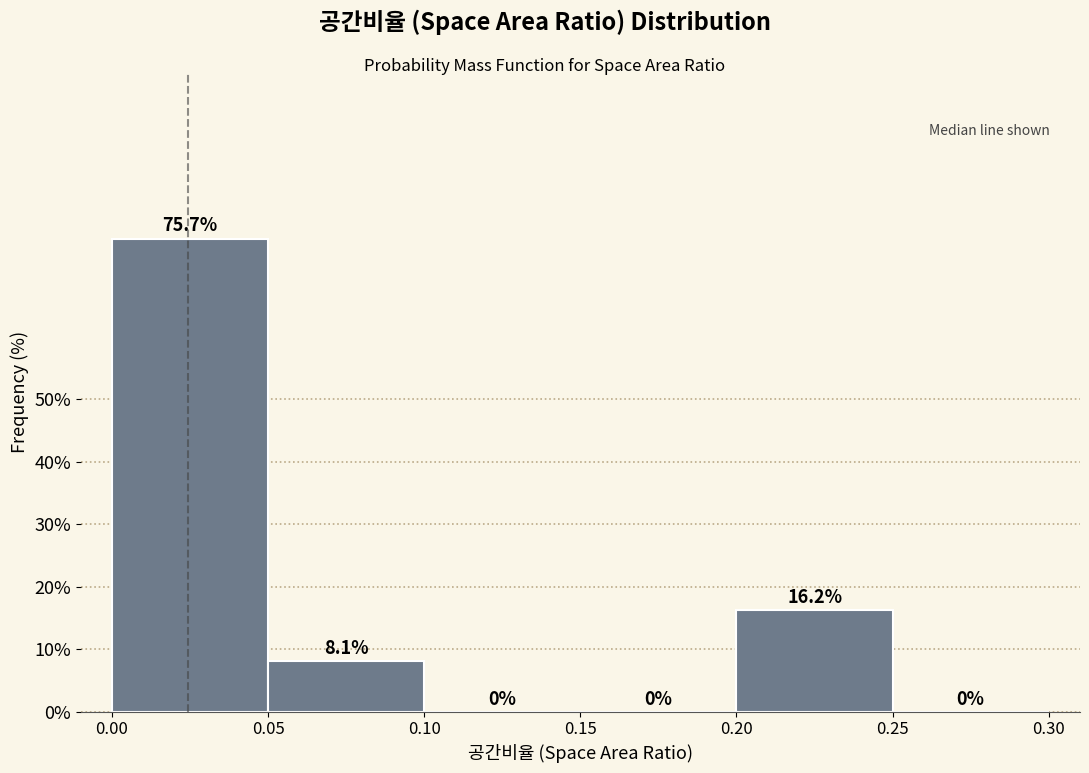

Reading left to right, transcribe this chart: for each bar, give the range it covers on the x-axis and its height.

0.00 to 0.05: 75.7
0.05 to 0.10: 8.1
0.10 to 0.15: 0.0
0.15 to 0.20: 0.0
0.20 to 0.25: 16.2
0.25 to 0.30: 0.0